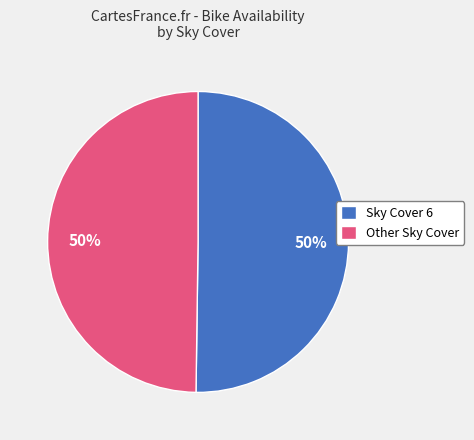

The Other Sky Cover slice represents 64% of the pie. True or false?

False